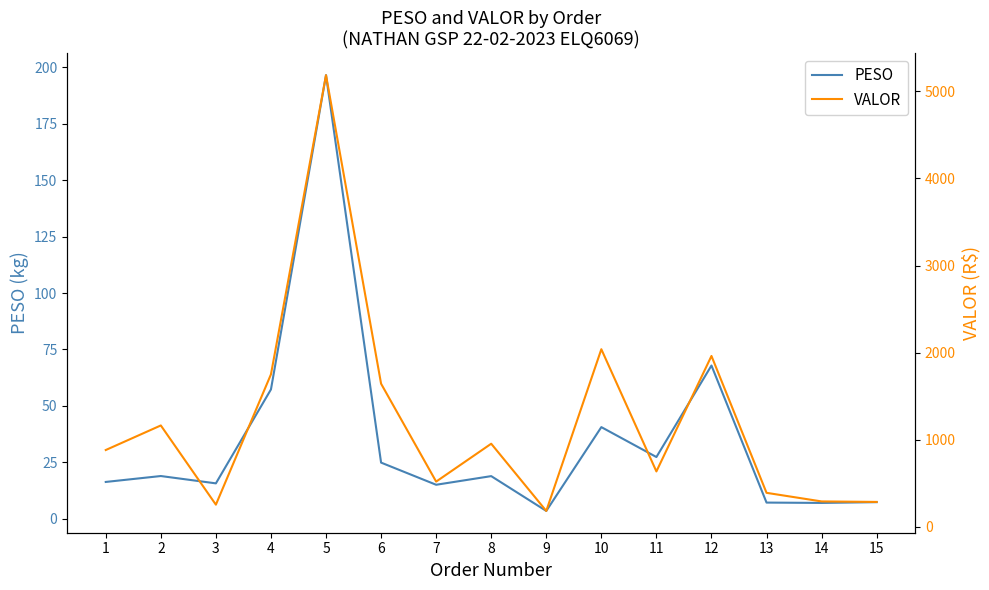

The value of PESO at 2 is 33.8. True or false?

False